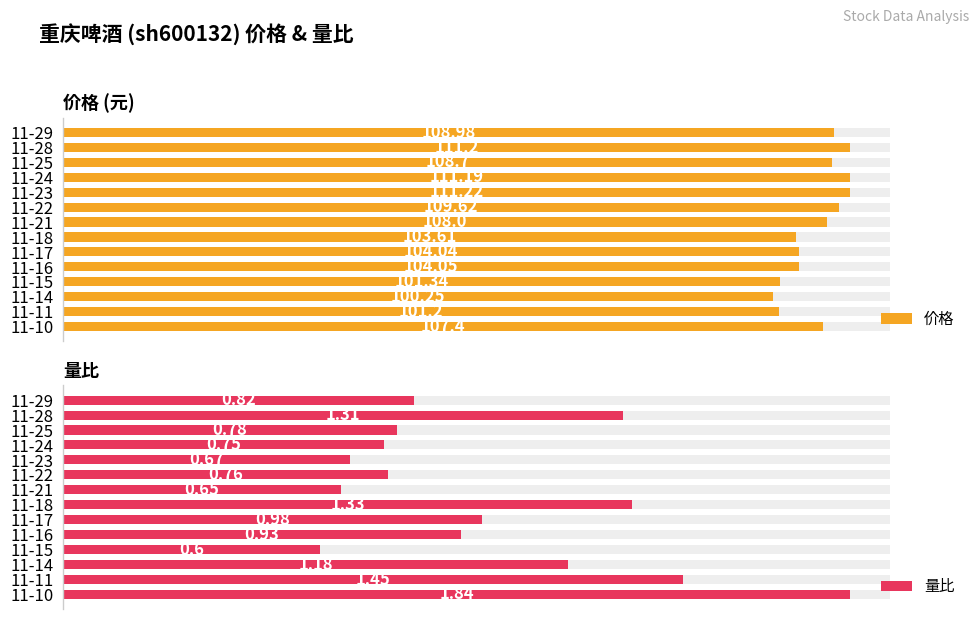

Rank the series at 11-23 from highest to lowest value.

价格, 量比